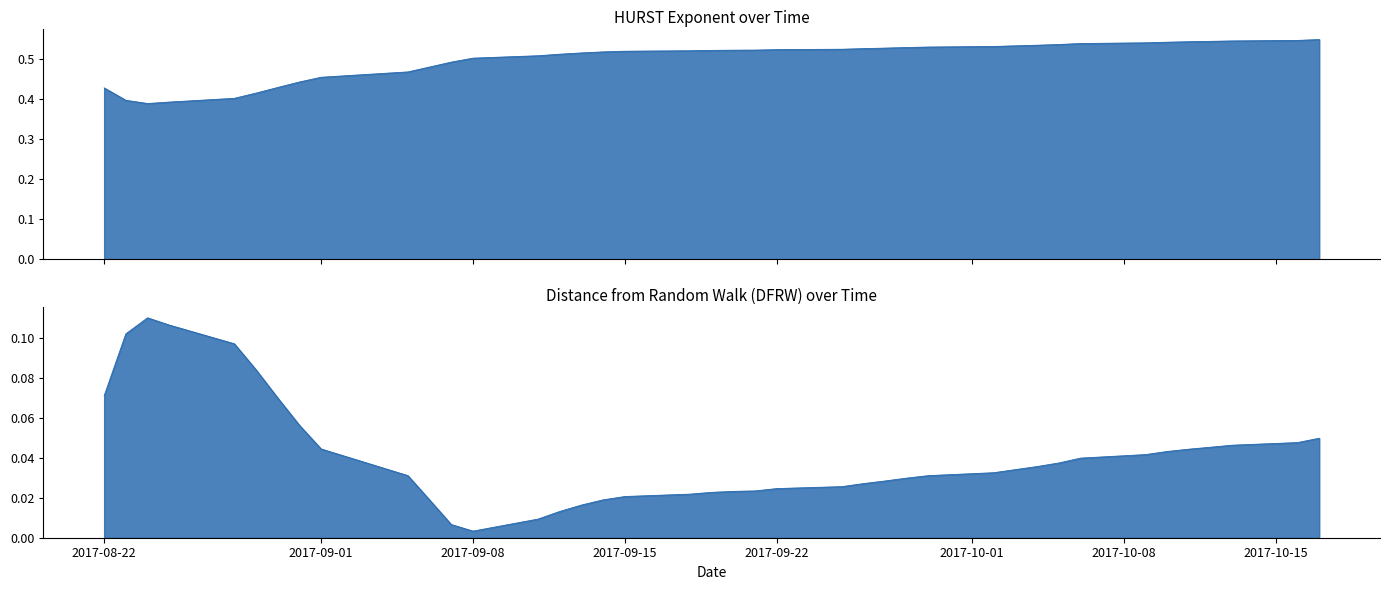

What is the greatest value displayed?

0.5